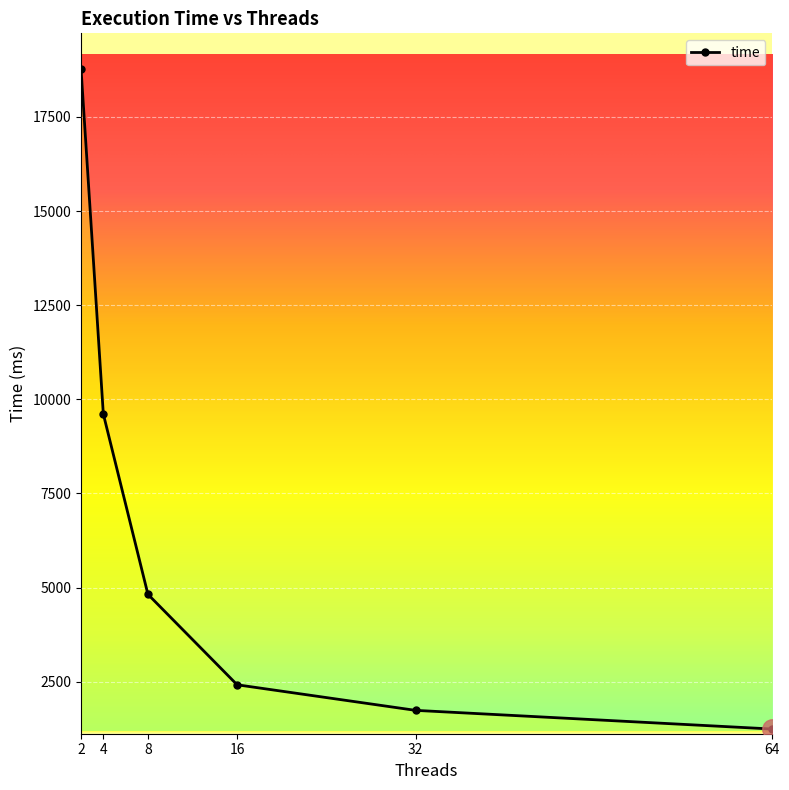

Reading left to right, extract all data points from this chart.

2=18779.5	4=9610.0	8=4821.2	16=2419.1	32=1740.1	64=1244.0